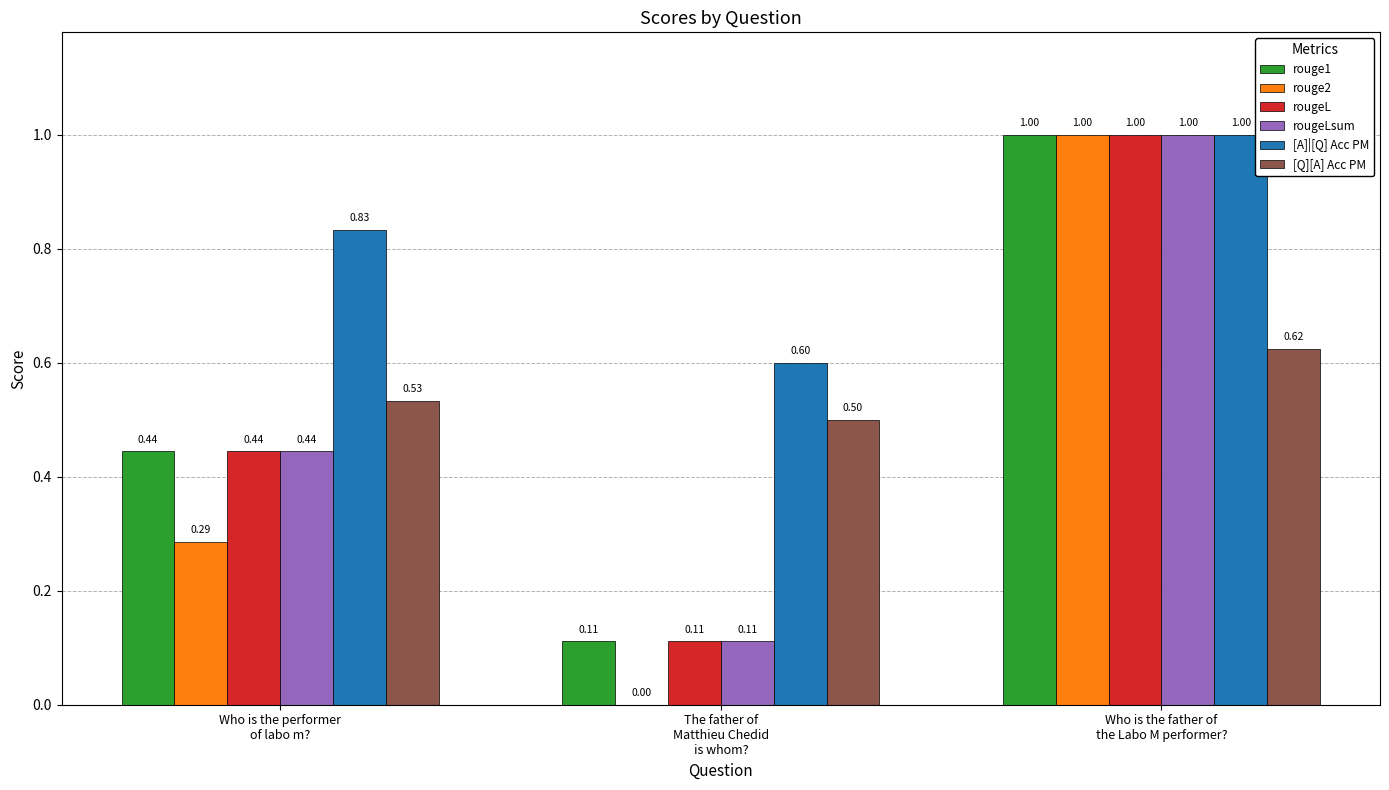

The value of rouge2 at Who is the father of
the Labo M performer? is 0.5. True or false?

False